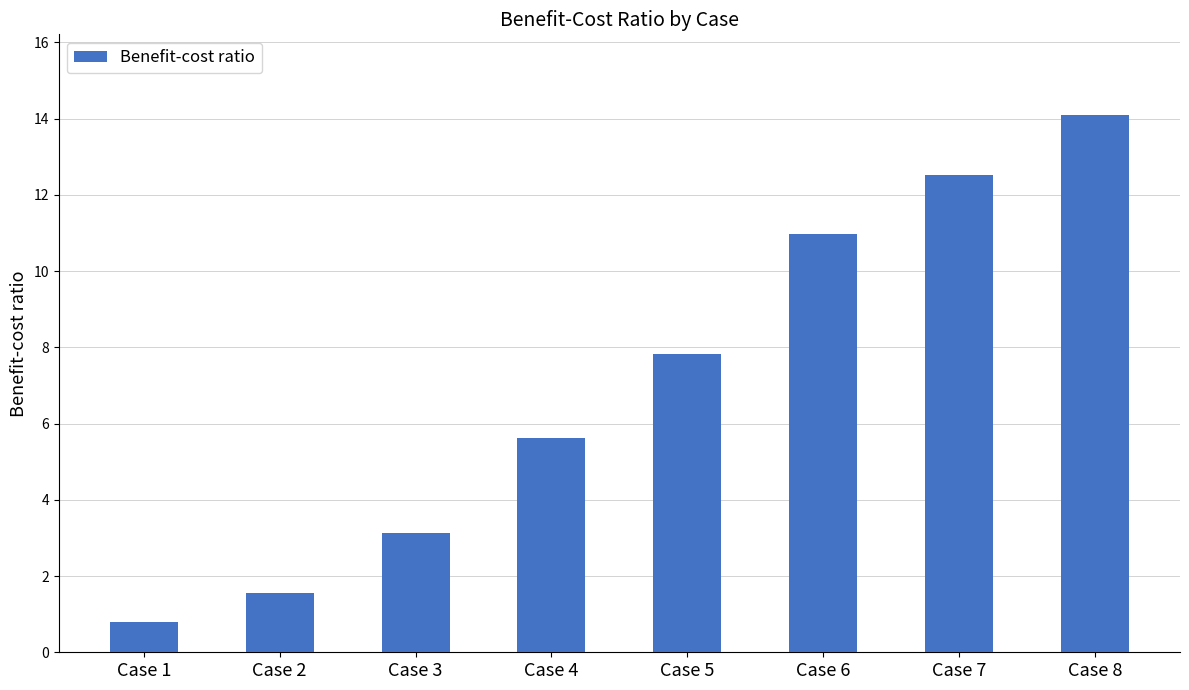

What is the minimum value shown in the chart?

0.8